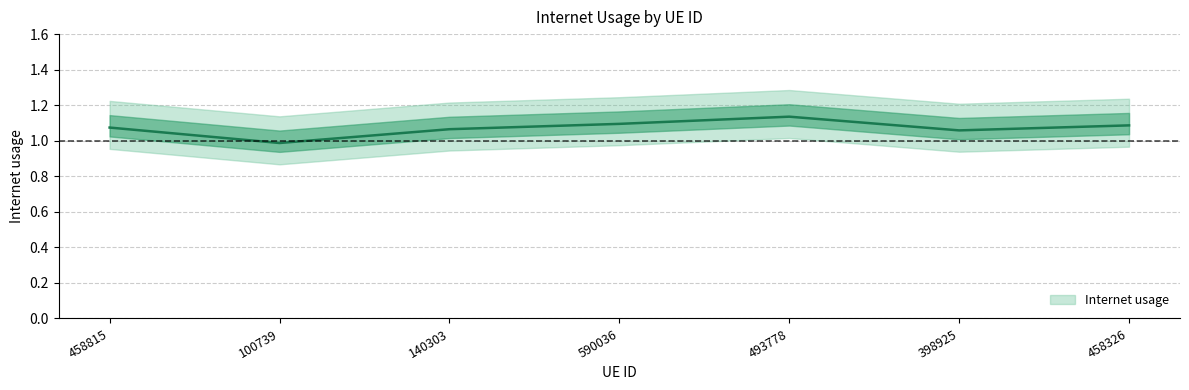

Reading right to left, transcribe all the data shown in this chart.

1.1	1.1	1.1	1.1	1.1	1.0	1.1